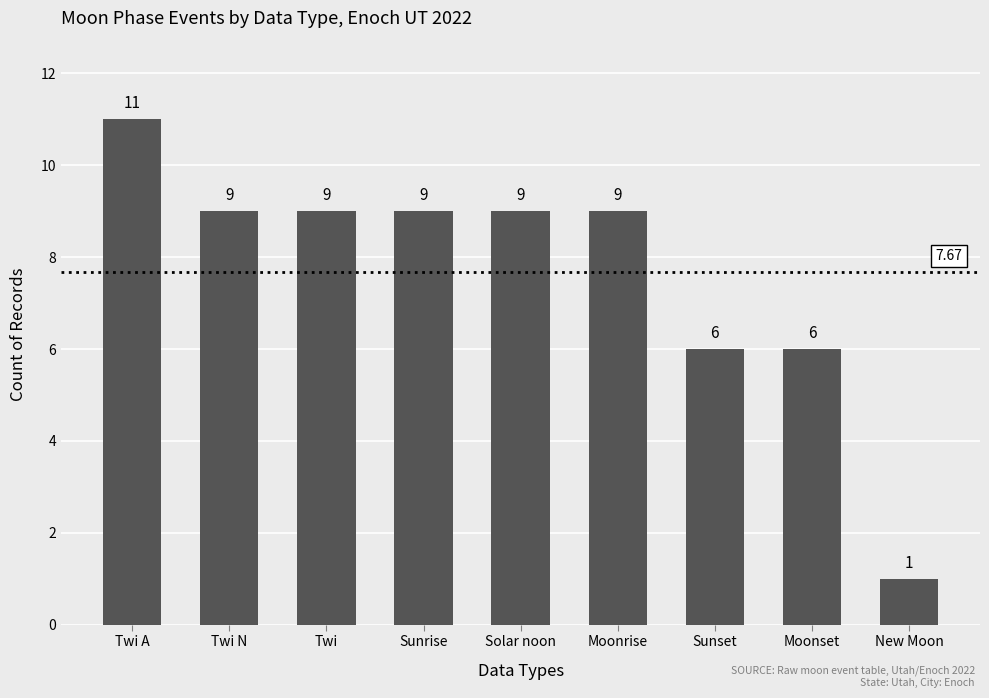

What is the label of the 3rd bar from the left?

Twi